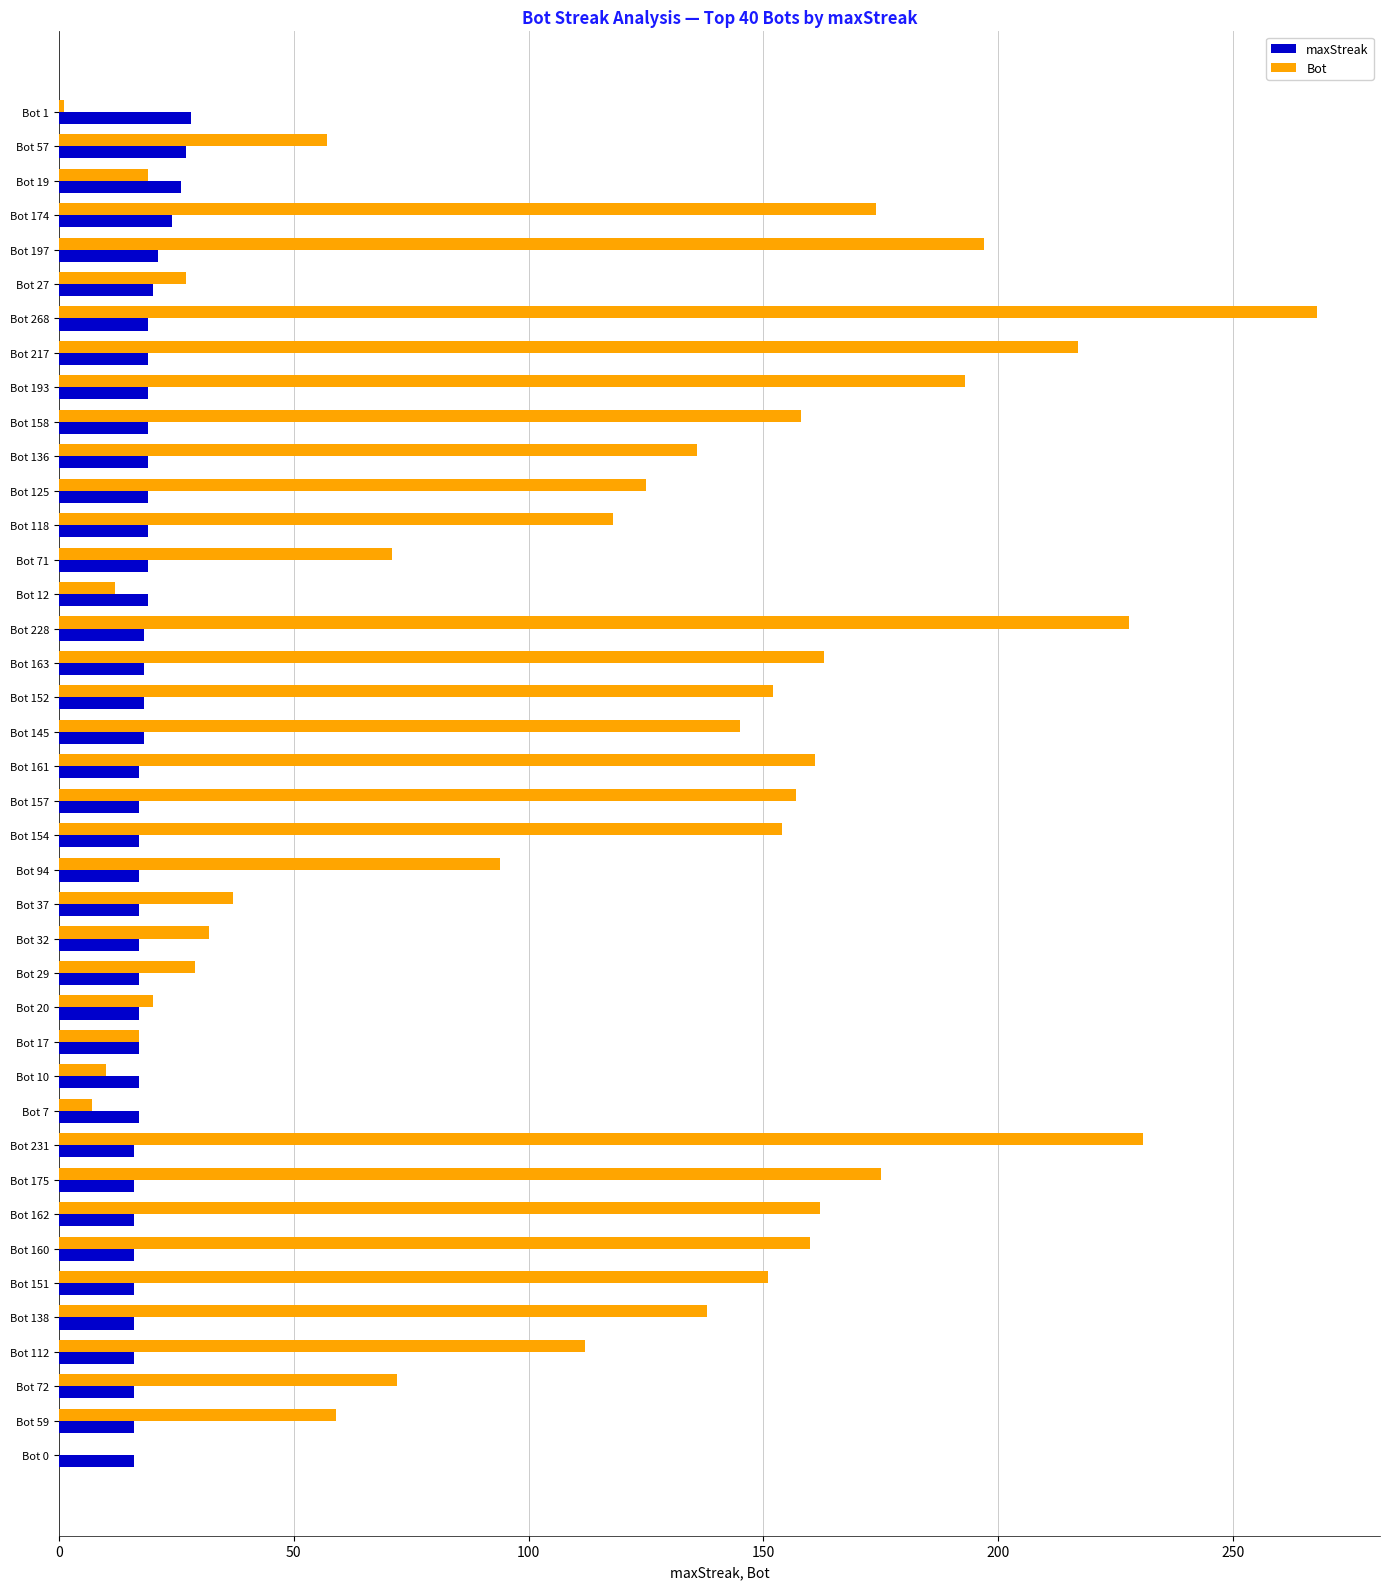

Which series has the largest total across all categories?

Bot